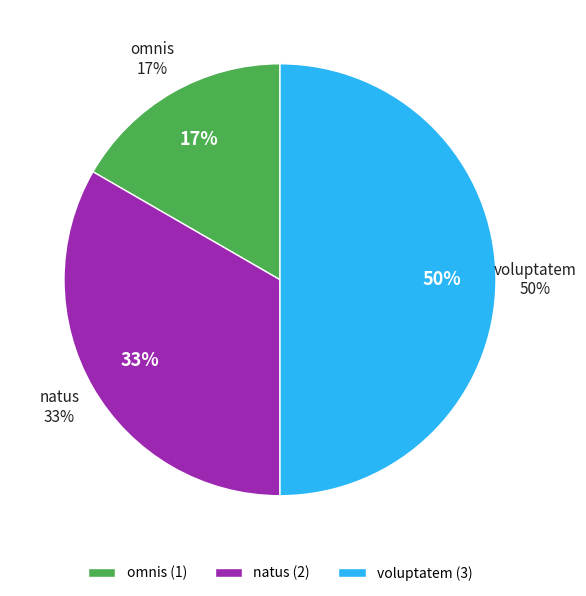

How much of the chart is everything except omnis?

83.3%